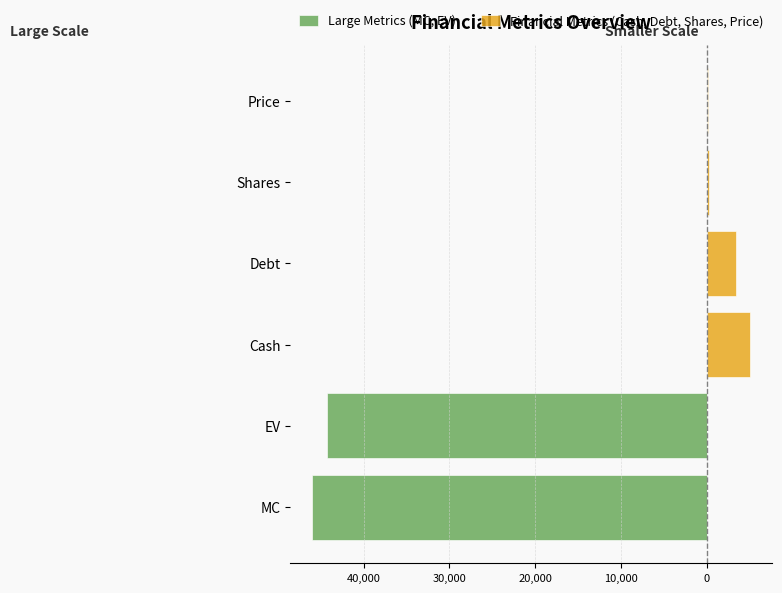

What position from the right is MC?

6